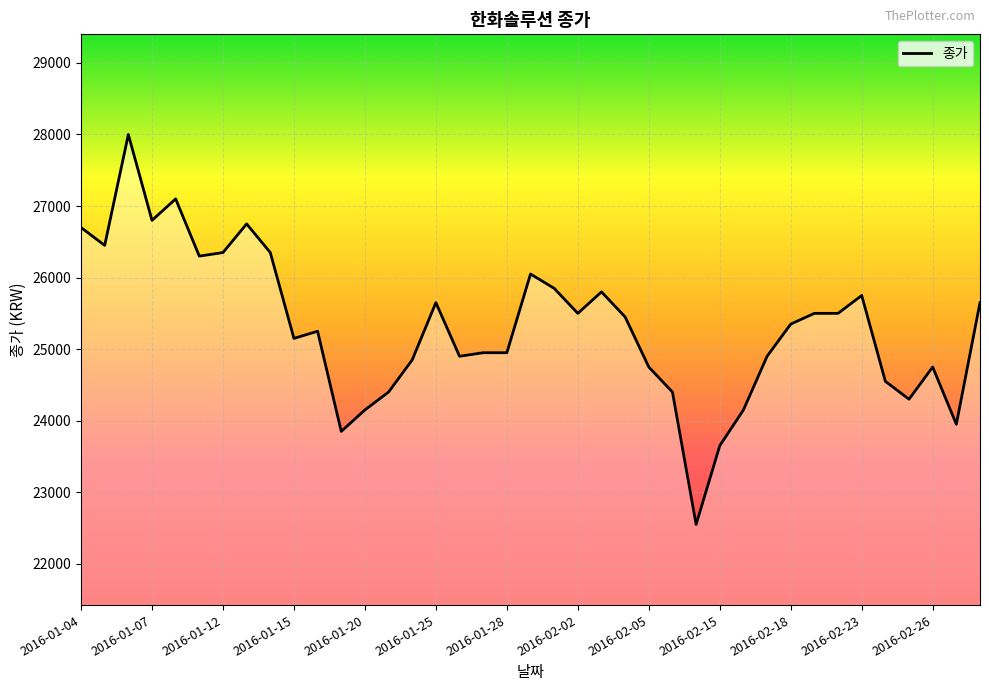

What is the greatest value displayed?

28000